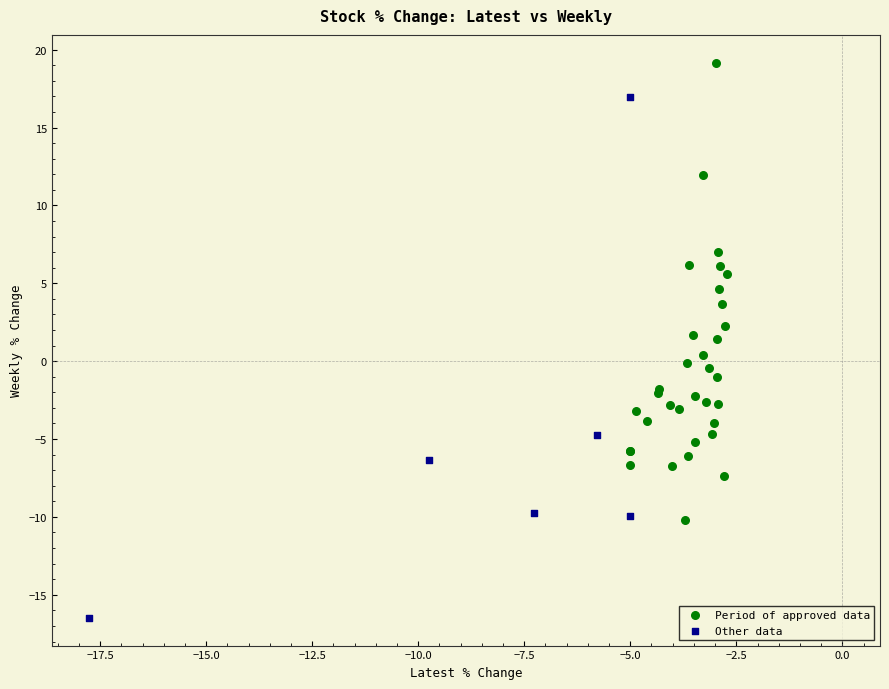

What are all the series names shown in the legend?

Period of approved data, Other data